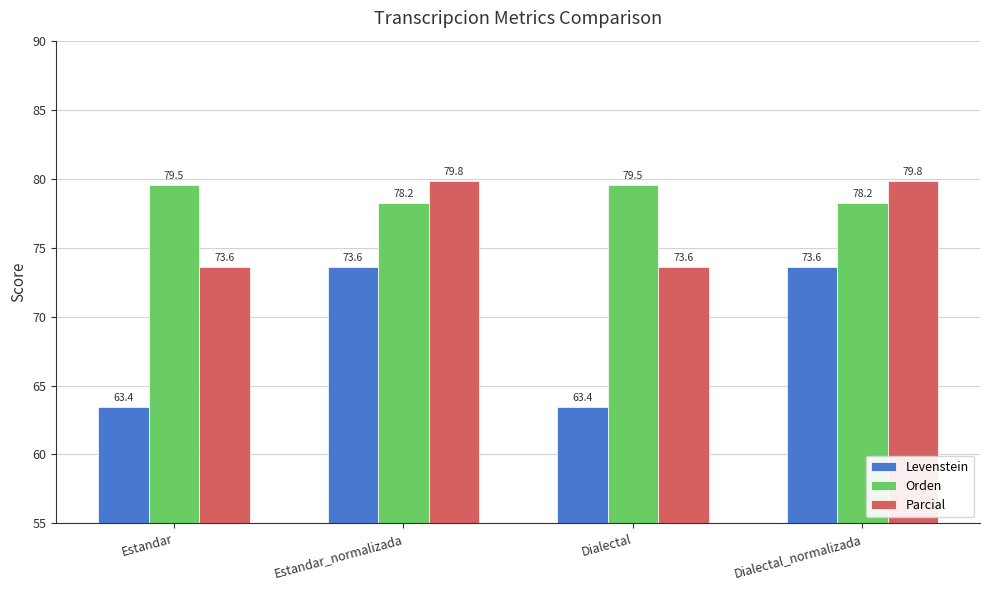

What position from the left is Estandar_normalizada?

2